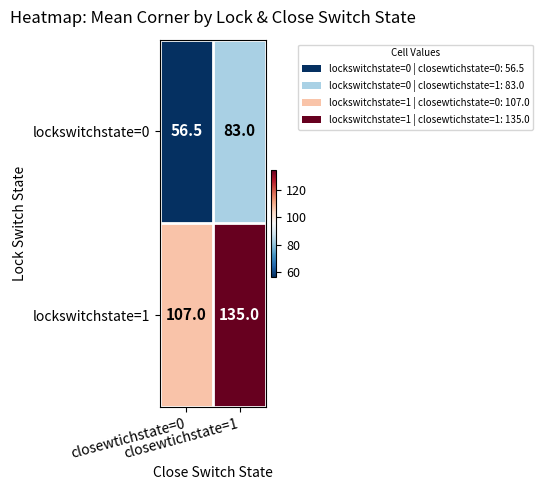

What is the average value of the lockswitchstate=1 series?

121.0